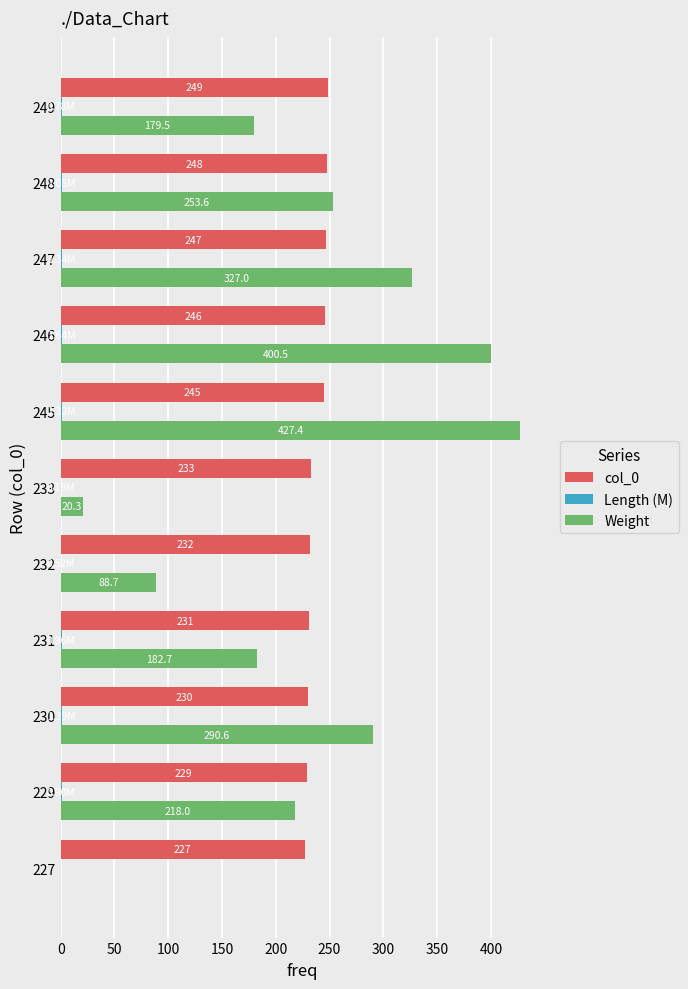

What is the sum of all Weight values?

2388.4